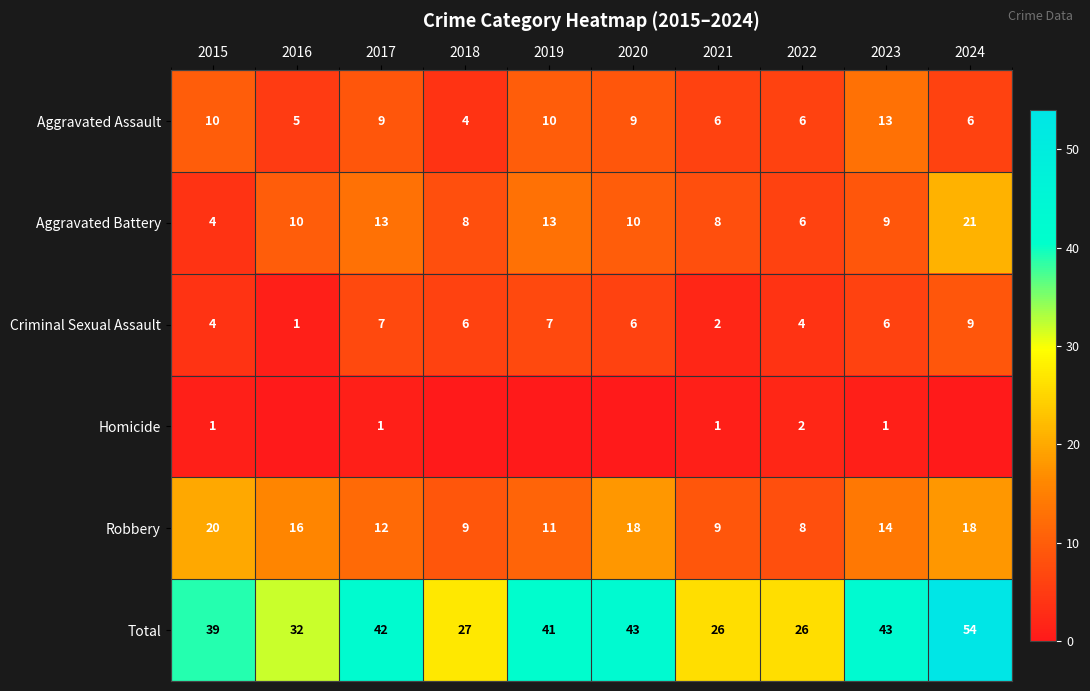

How many categories are shown in the chart?

10